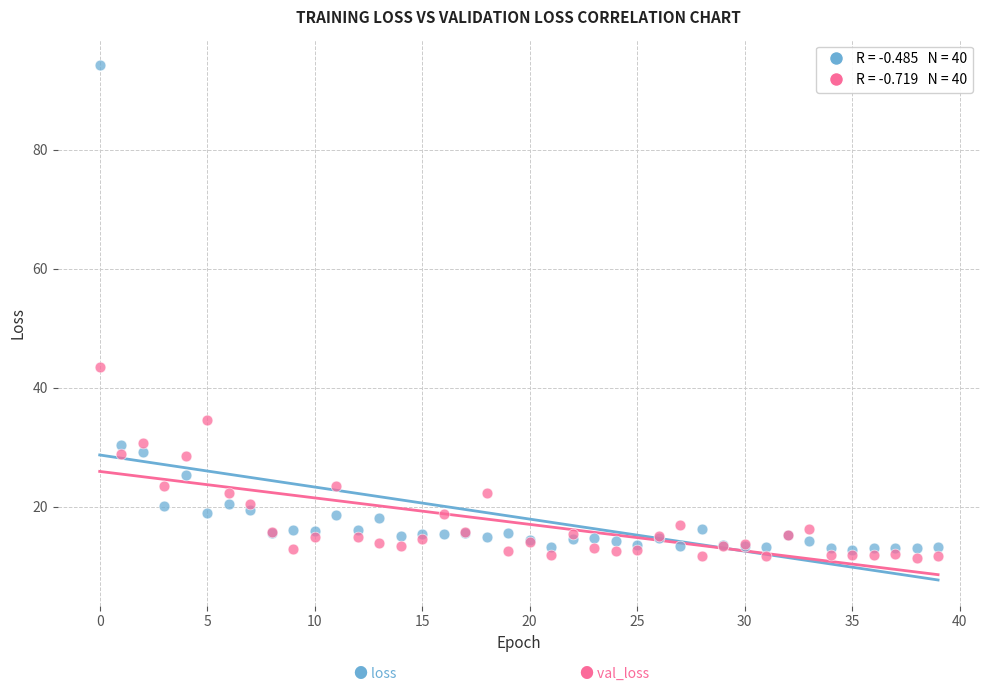

Across all series, what Y value is closest to 52?

43.5